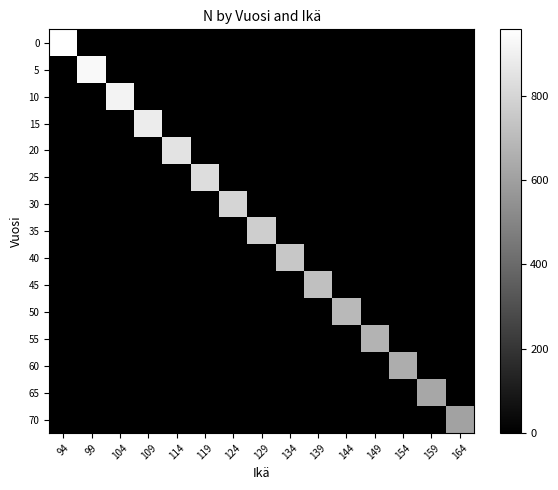

Rank the series at 134 from lowest to highest value.

0, 5, 10, 15, 20, 25, 30, 35, 45, 50, 55, 60, 65, 70, 40